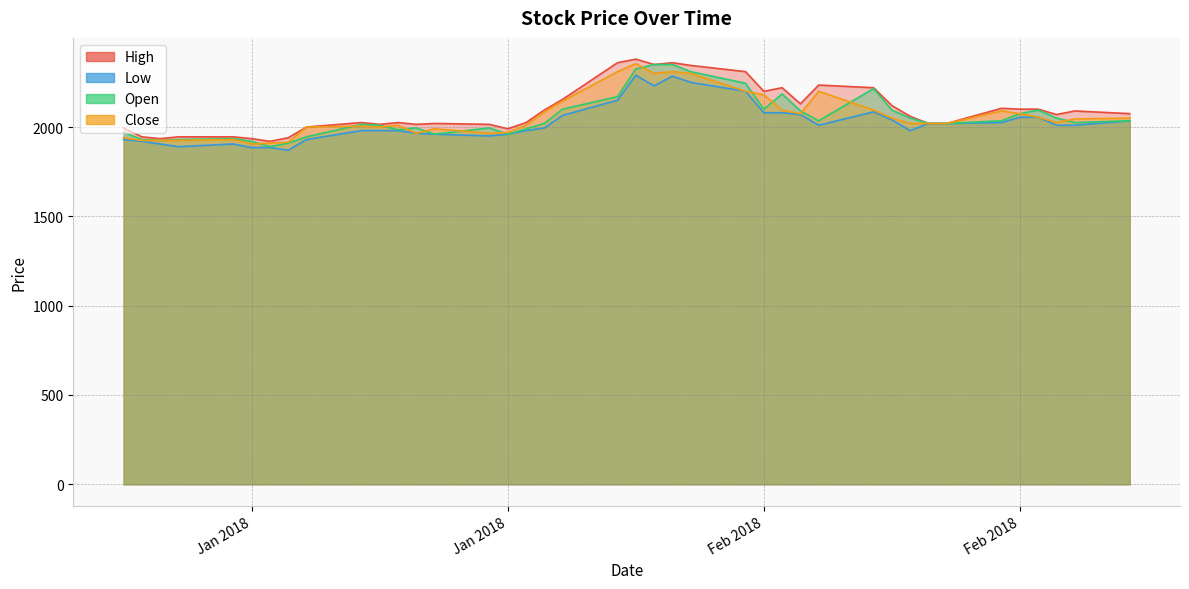

What is the label of the 34th point from the left?

2018-02-16